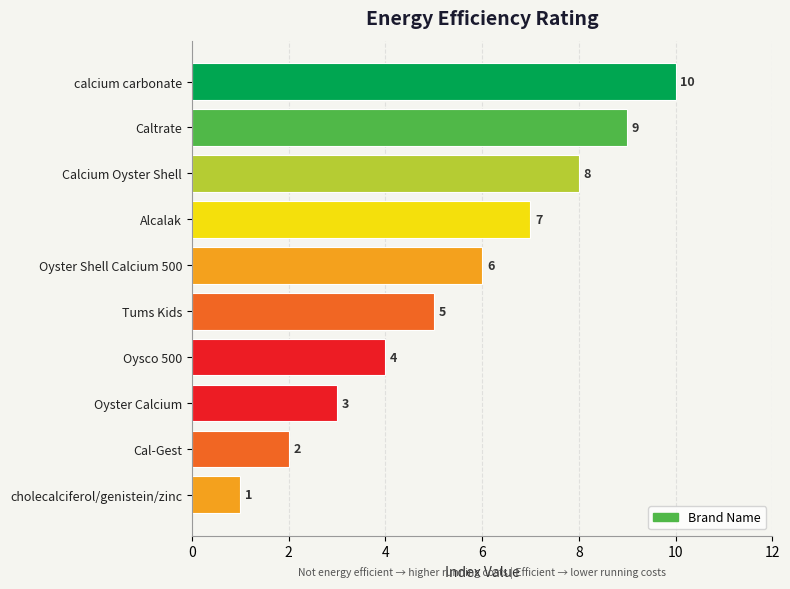

Reading top to bottom, what are all the values shown in this chart?

10	9	8	7	6	5	4	3	2	1